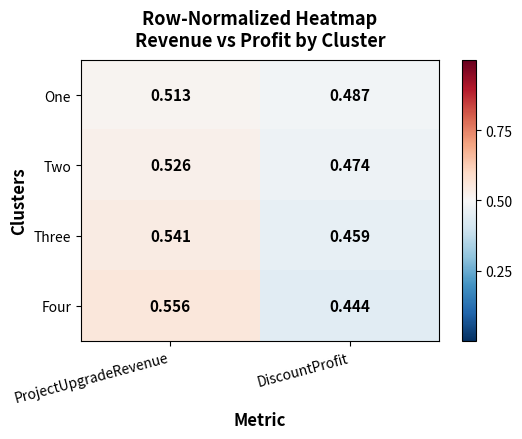

Between ProjectUpgradeRevenue and DiscountProfit, which series saw the biggest shift?

Four